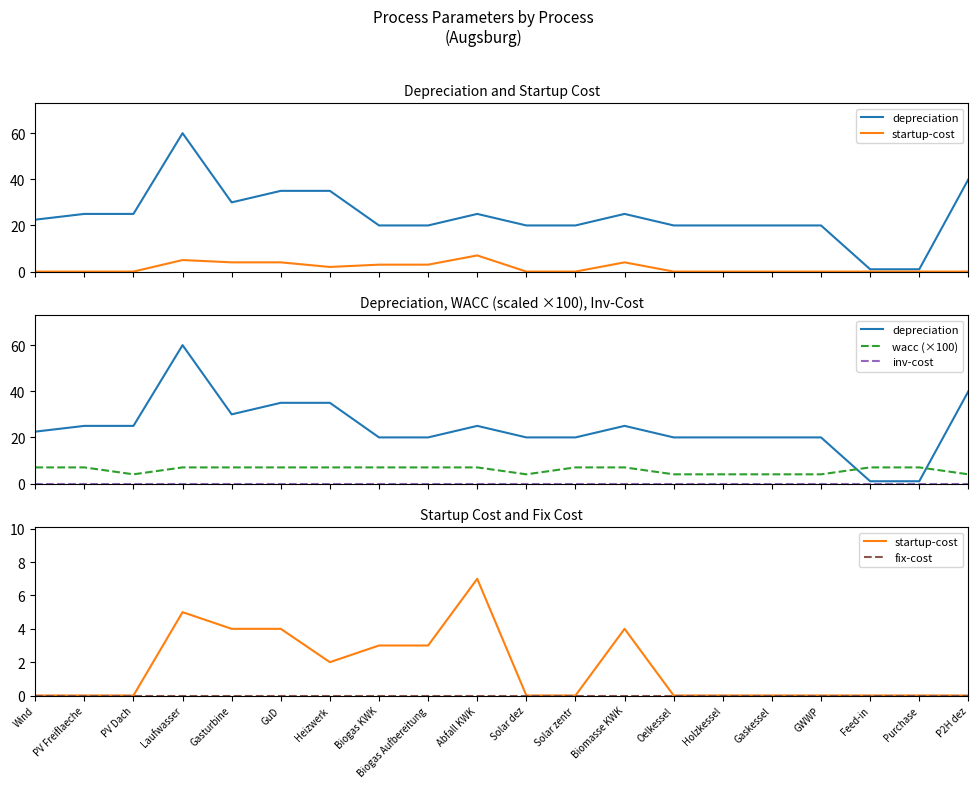

The wacc (×100) series shows 11.9 at Biogas Aufbereitung. True or false?

False